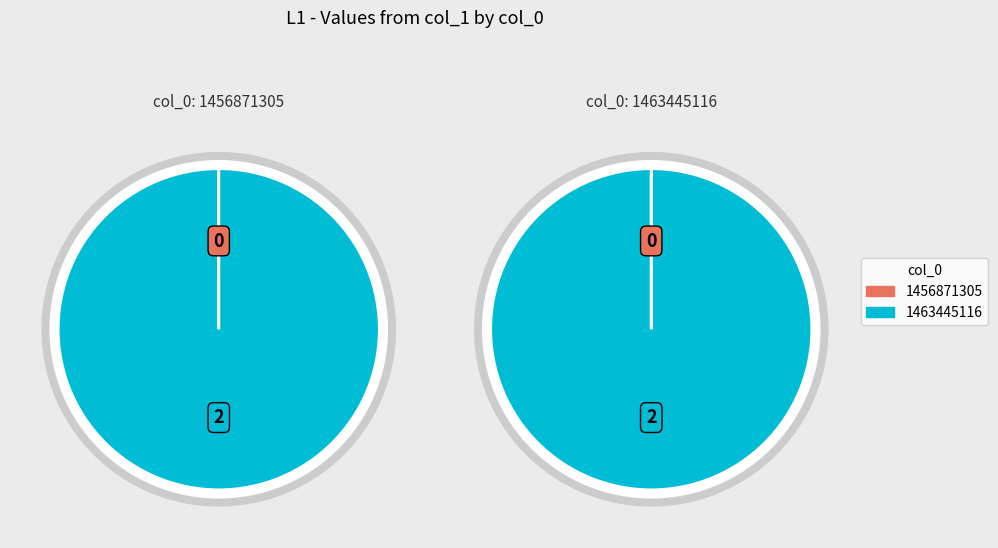

What portion of the pie excludes 1456871305?

100.0%